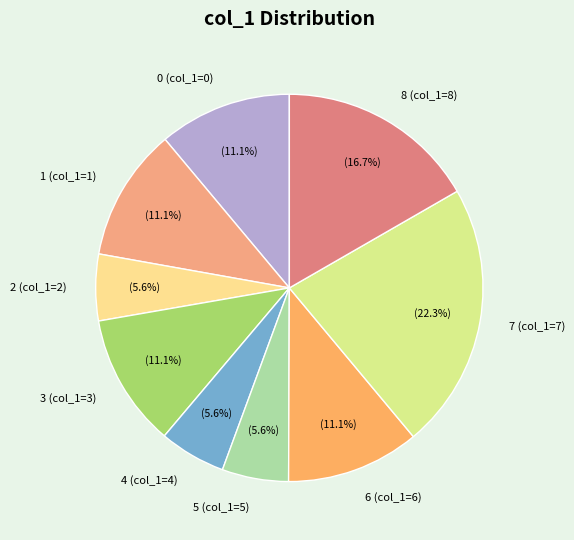

The 1 slice represents 11% of the pie. True or false?

True